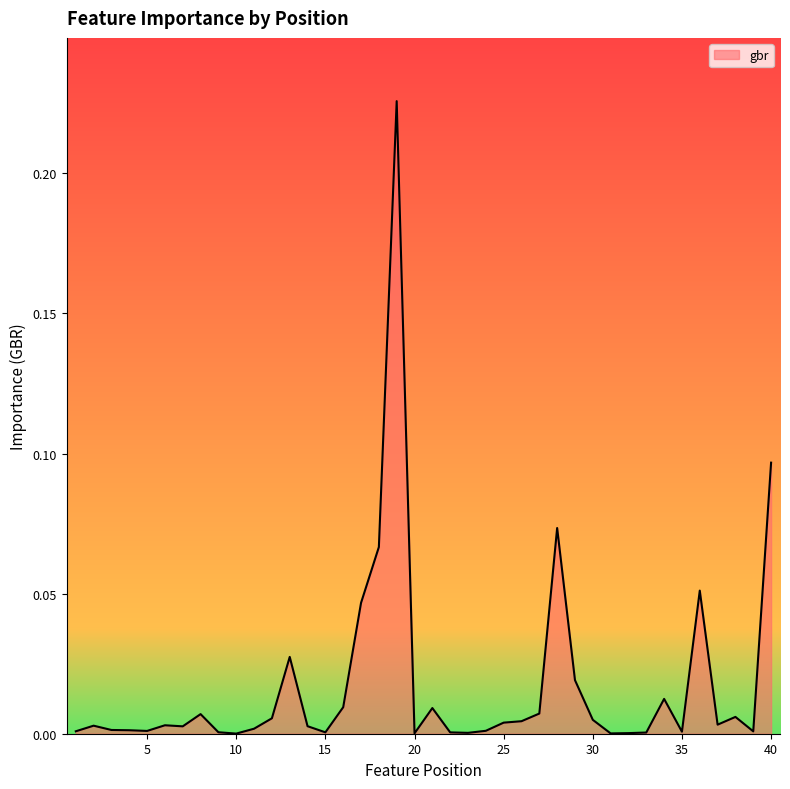

How many lines are shown in the chart?

1